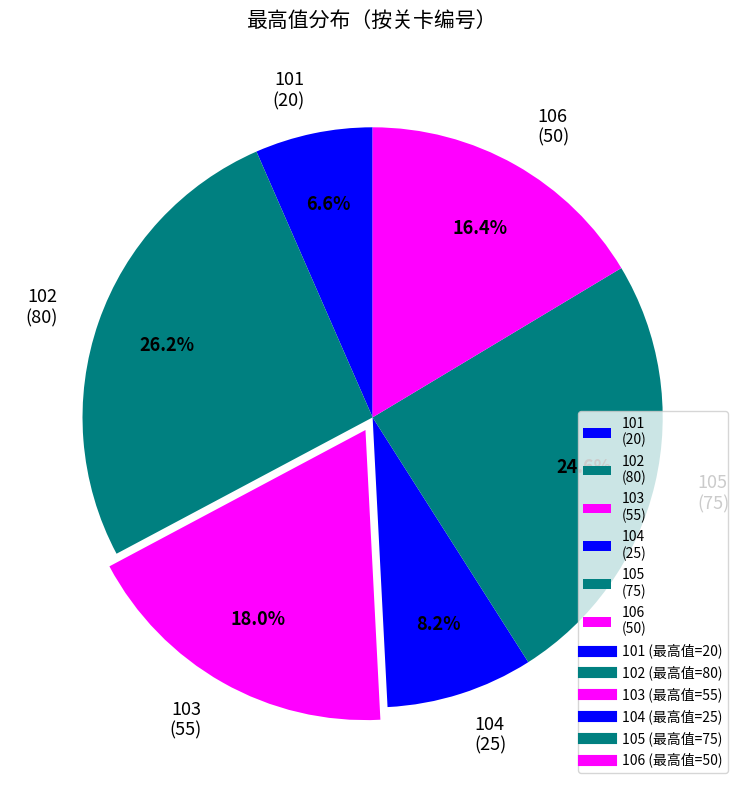

Combined, do 103 and 105 account for over 50%?

No